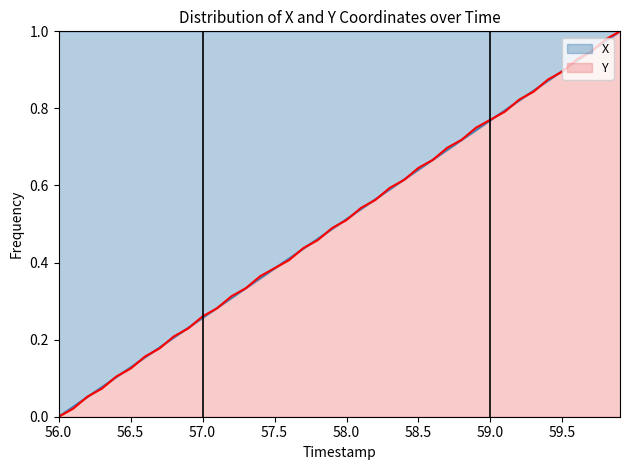

True or false: Y and X cross at least once.

True